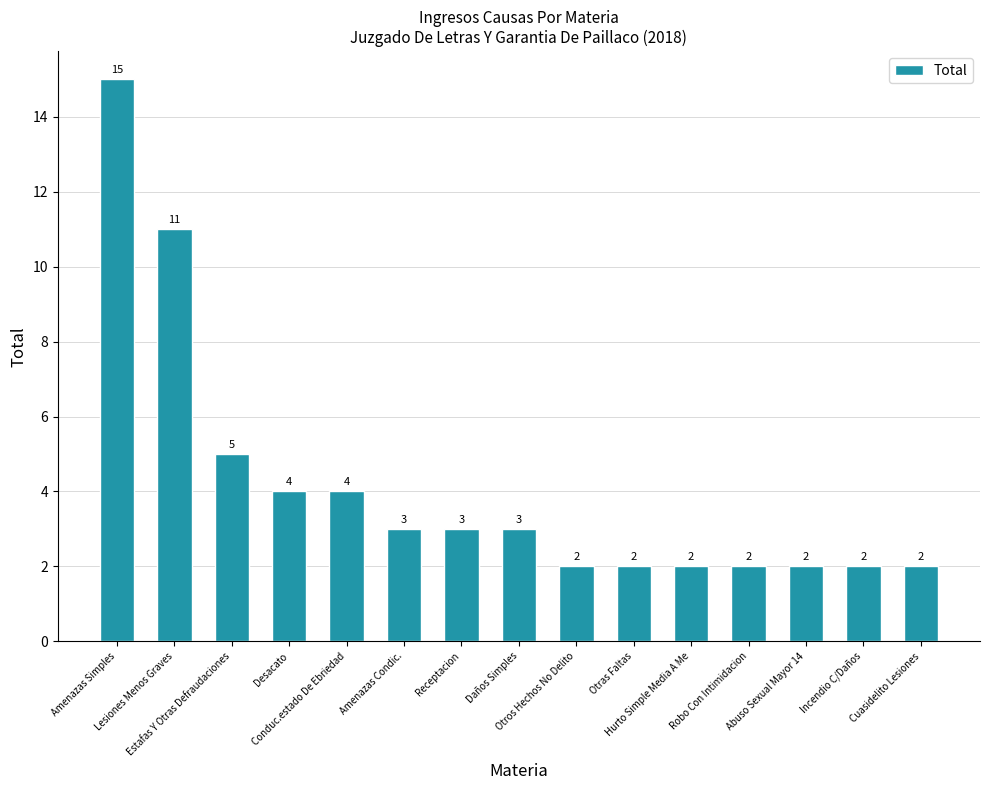

Approximately how many times larger is the value at Robo Con Intimidacion compared to Daños Simples?

0.7